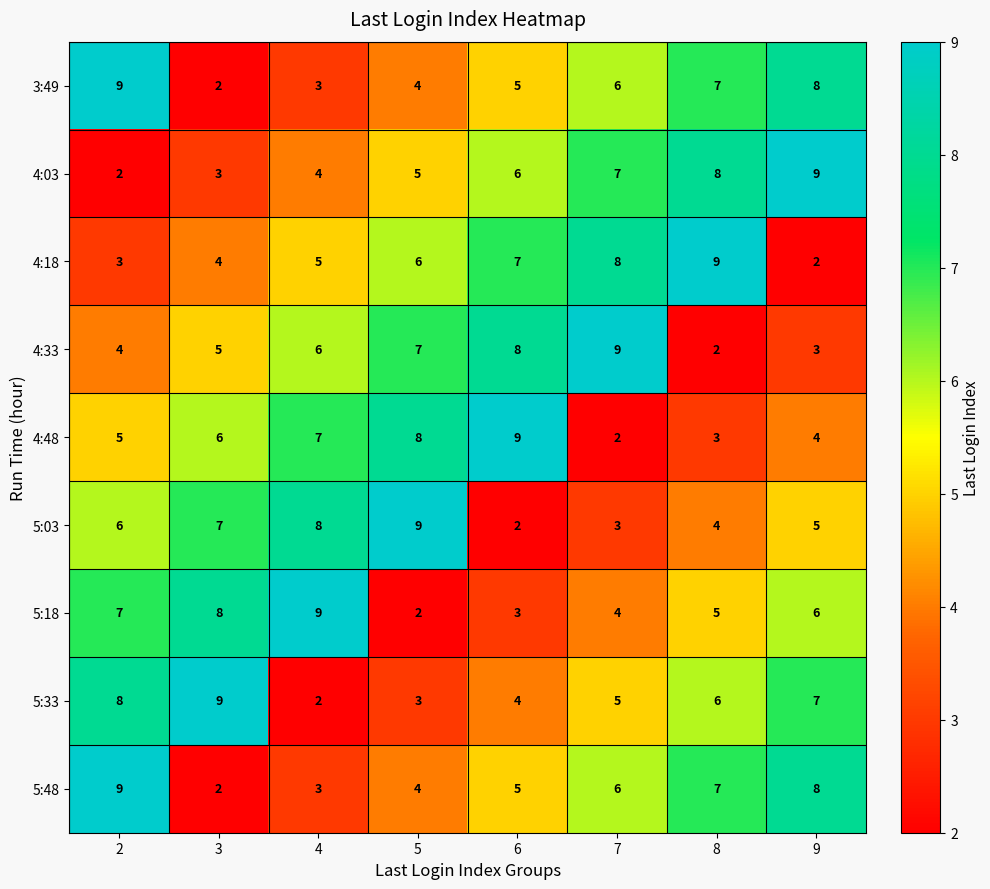

What is the difference between the second highest and second lowest values in the 5:33 series?

5